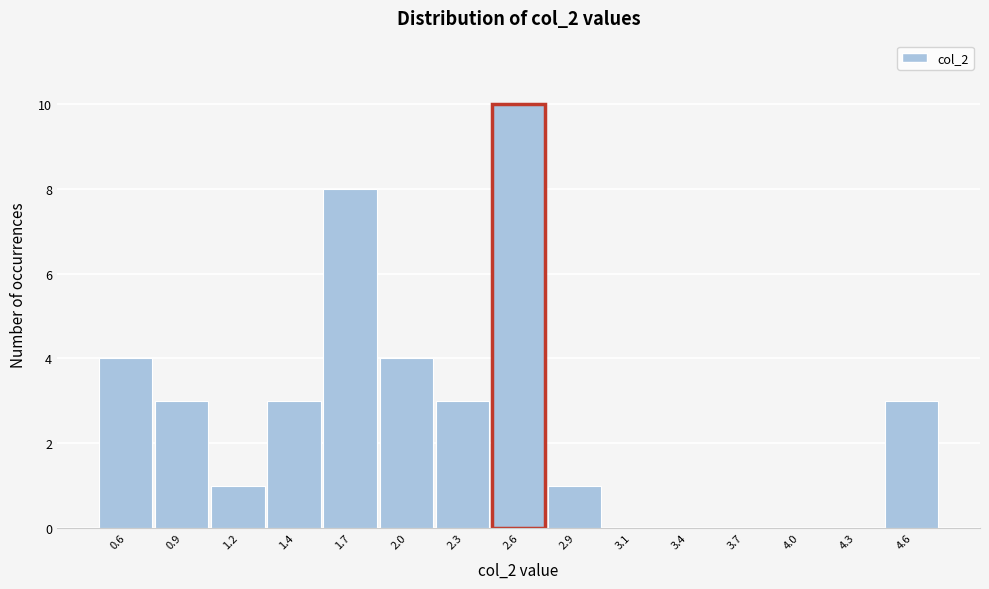

Reading left to right, transcribe all the data shown in this chart.

0.6=4	0.9=3	1.2=1	1.4=3	1.7=8	2.0=4	2.3=3	2.6=10	2.9=1	3.1=0	3.4=0	3.7=0	4.0=0	4.3=0	4.6=3